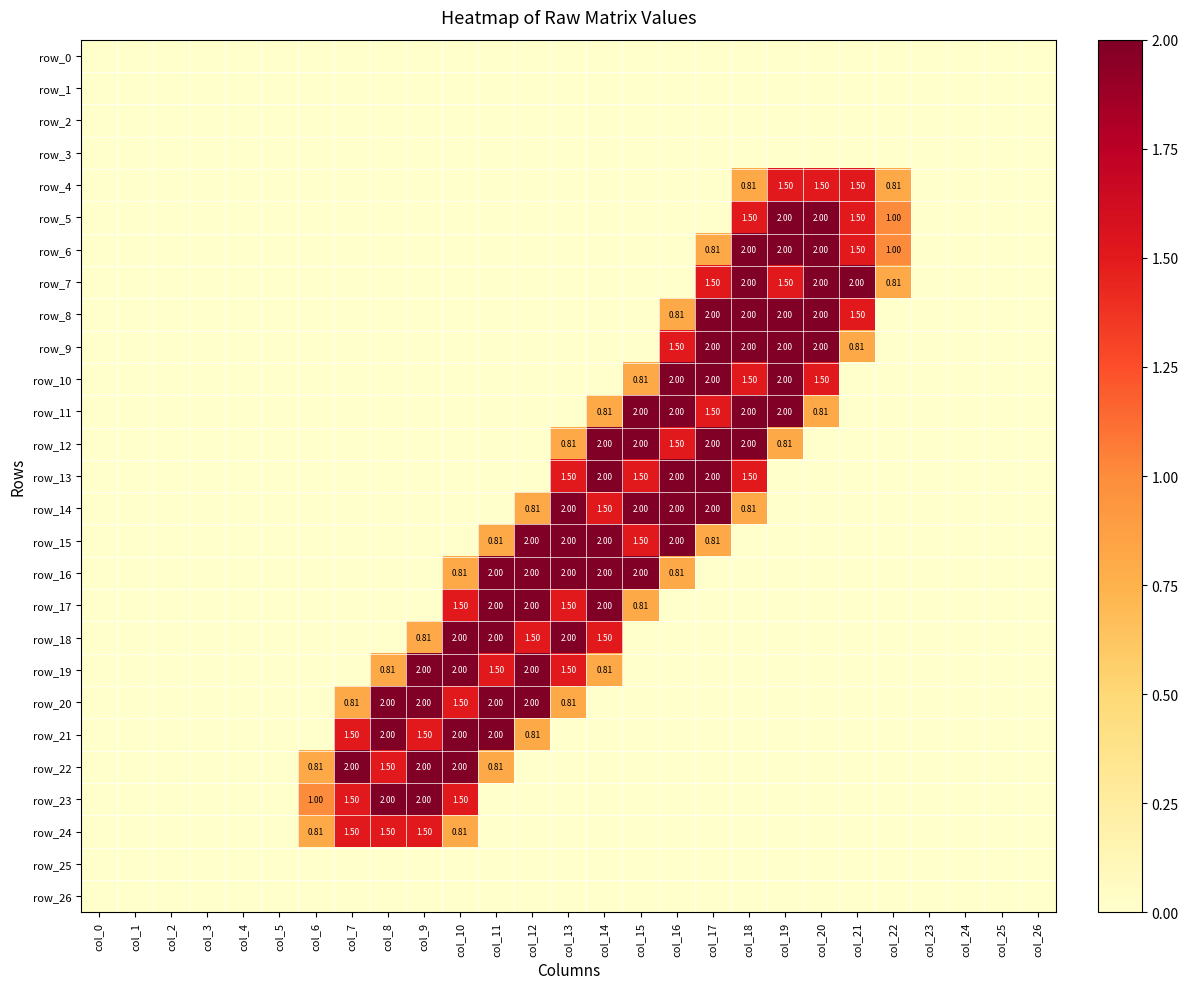

List the series in order of their peak value, highest first.

row_5, row_6, row_7, row_8, row_9, row_10, row_11, row_12, row_13, row_14, row_15, row_16, row_17, row_18, row_19, row_20, row_21, row_22, row_23, row_4, row_24, row_0, row_1, row_2, row_3, row_25, row_26